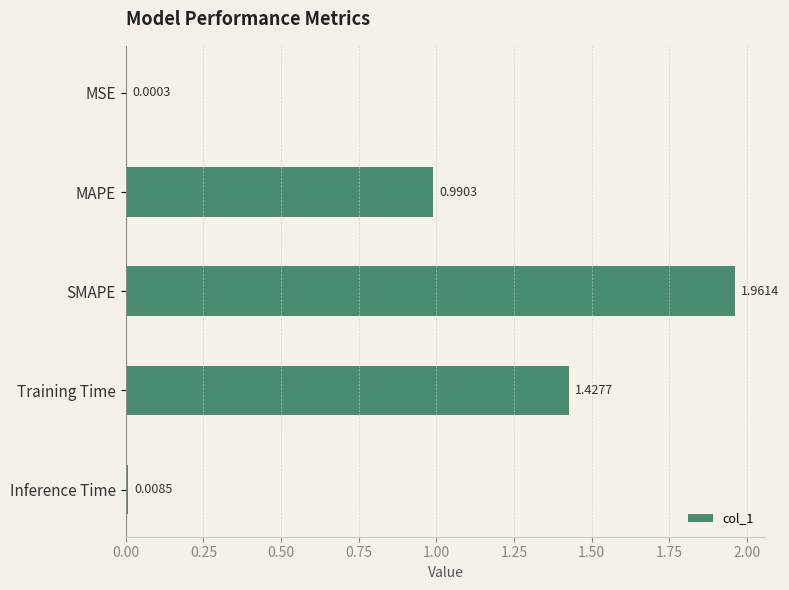

Are the bars horizontal?

Yes